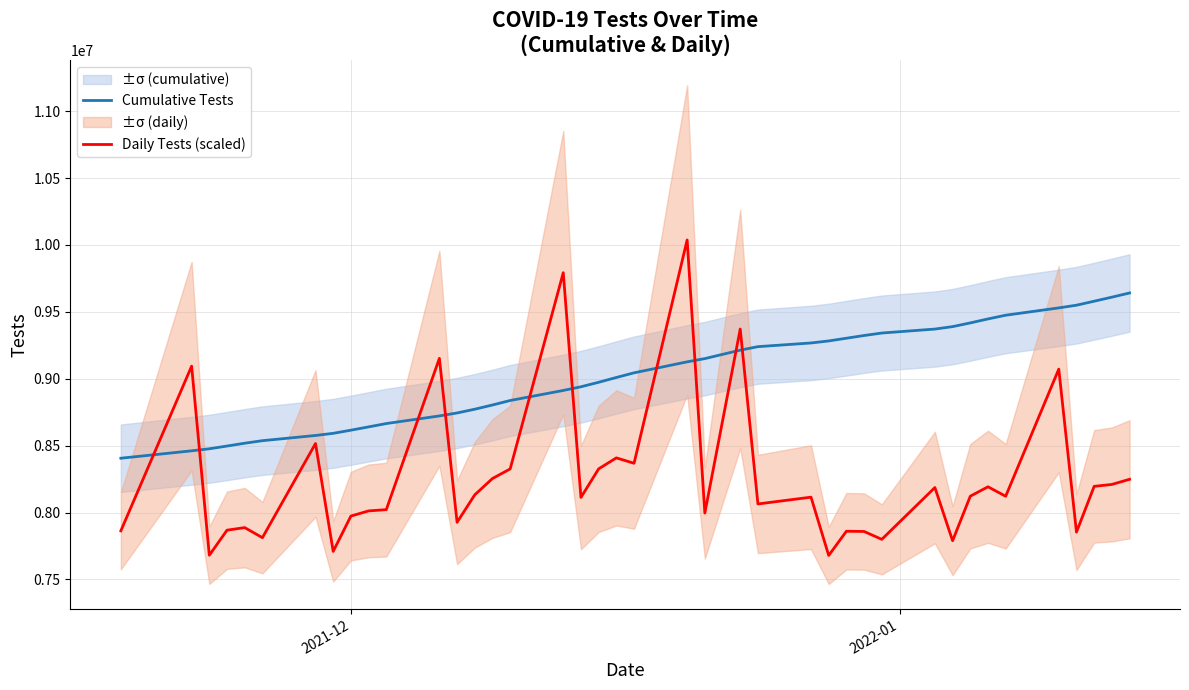

True or false: Daily Tests (scaled) and Cumulative Tests cross at least once.

True